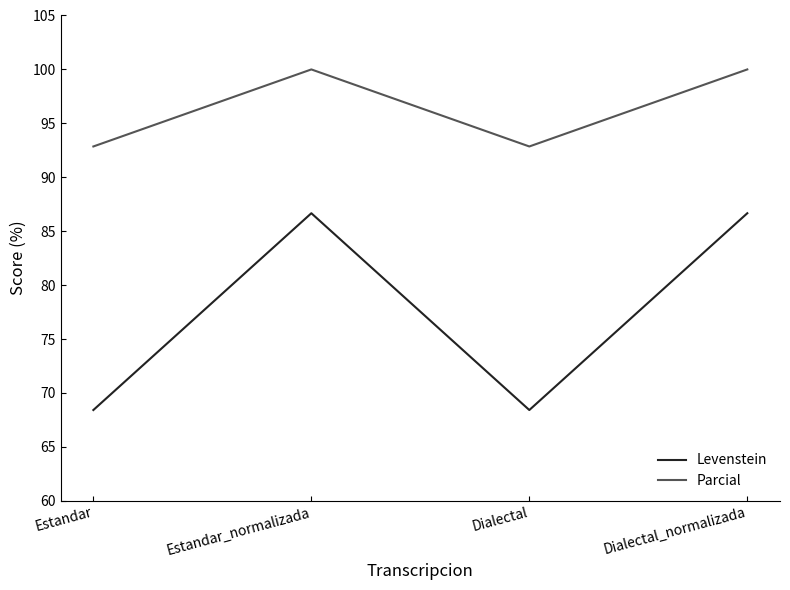

What is the total value across all series at Dialectal?

161.3